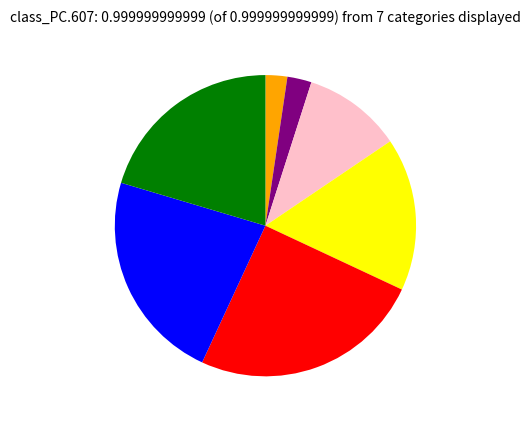

Is there any slice that represents more than half of the pie?

No